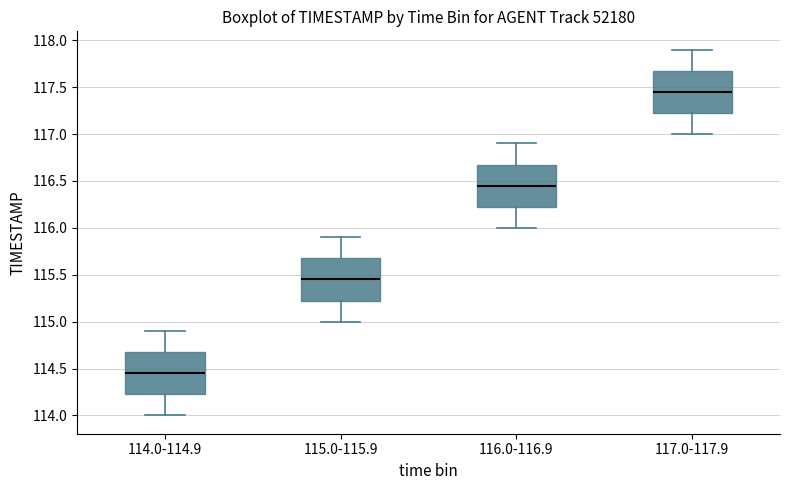

Which box's median line is the lowest?

114.0-114.9